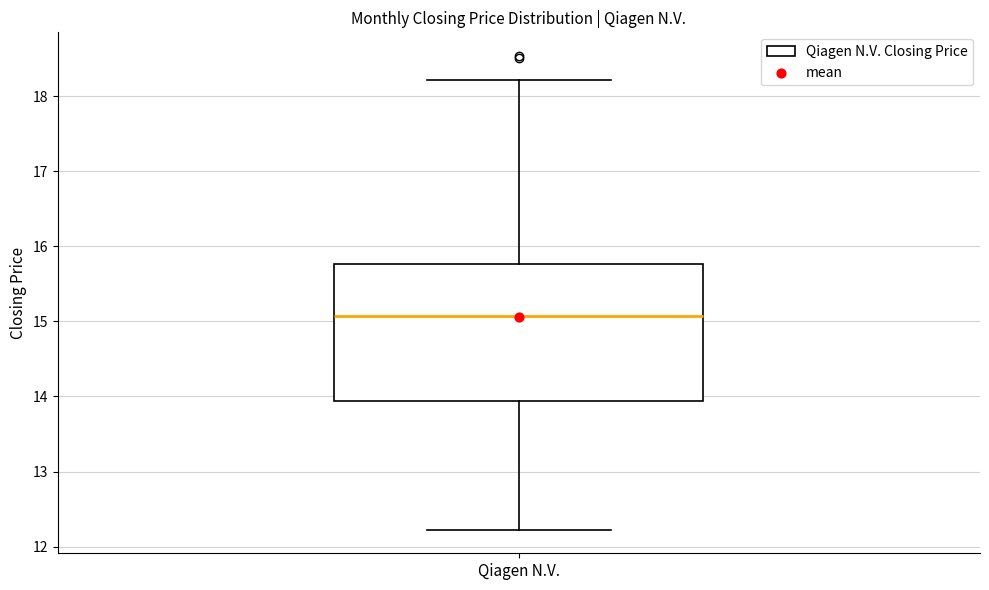

Transcribe this box plot: give where the median line is, the range the box spans, and where the two whiskers end, as read against the y-axis. The values are not printed on the chart, so give them approximately, as read against the axis.

median 15.1, box 13.9 to 15.8, whiskers 12.2 to 18.2